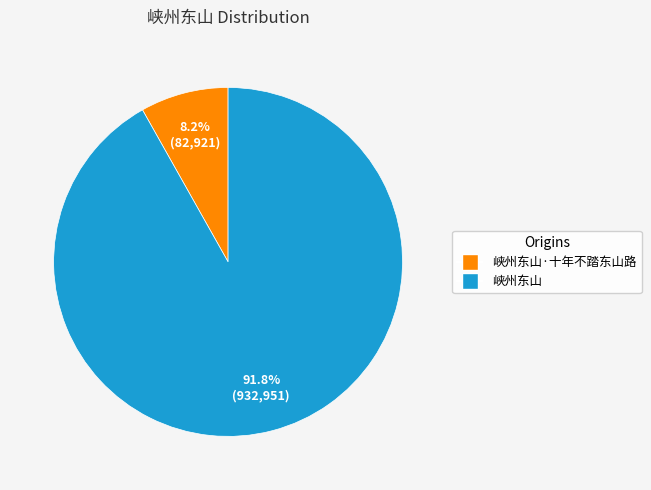

Does any single category account for the majority?

Yes